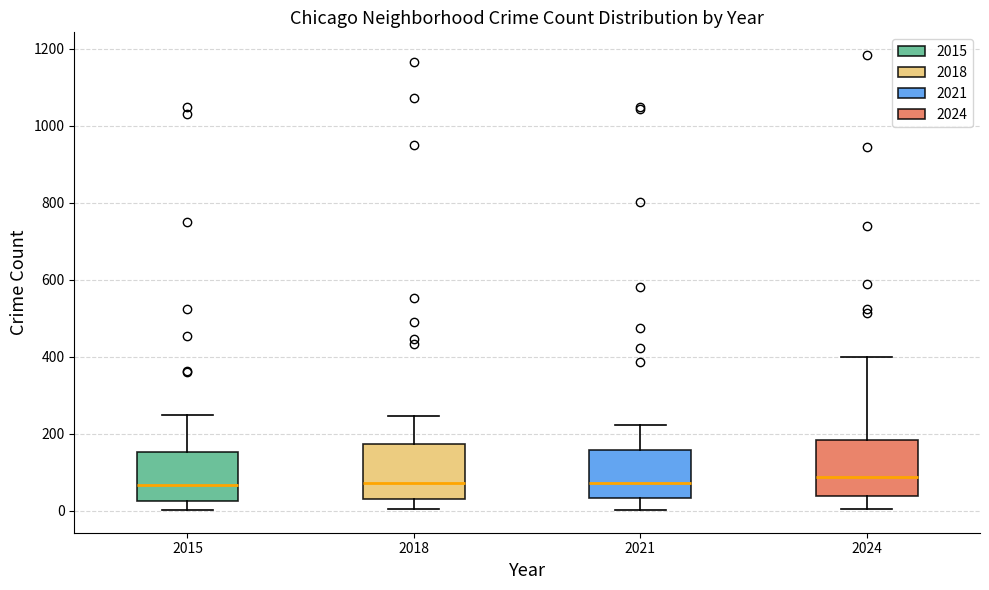

Reading left to right, transcribe this box plot: for each box, give where its median line is, the range the box spans, and where its two whiskers end, as read against the y-axis. The values are not printed on the chart, so give them approximately, as read against the axis.

2015: median 60, box 20 to 160, whiskers 0 to 240
2018: median 80, box 20 to 180, whiskers 0 to 240
2021: median 80, box 40 to 160, whiskers 0 to 220
2024: median 80, box 40 to 180, whiskers 0 to 400